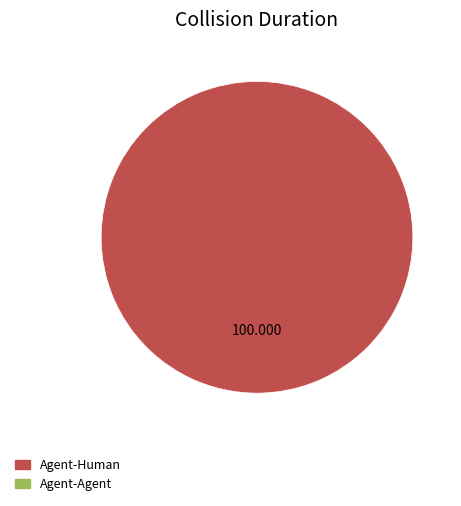

Is there a majority slice in this chart?

Yes